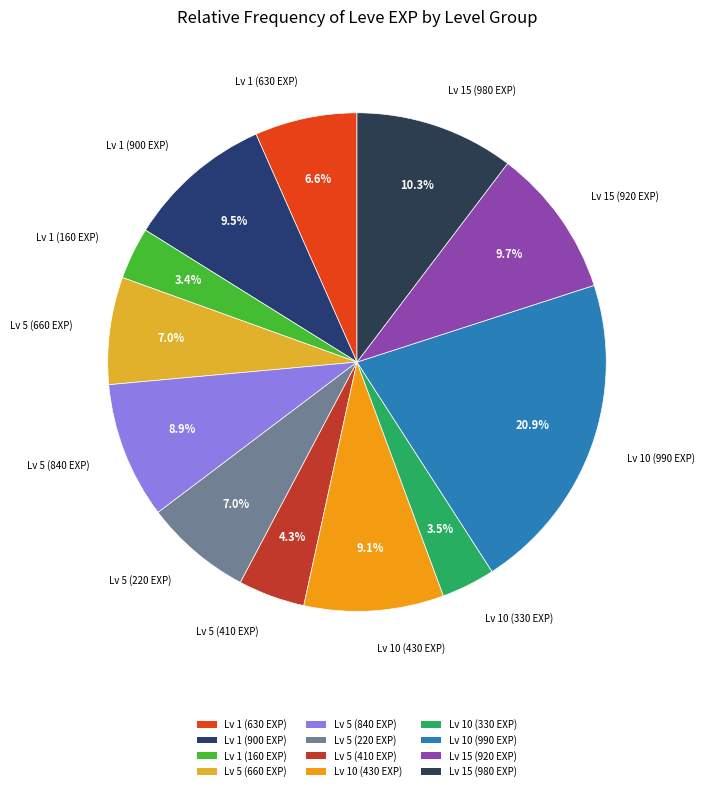

What is the total percentage of Lv 1 (160 EXP) and Lv 5 (410 EXP)?

7.7%